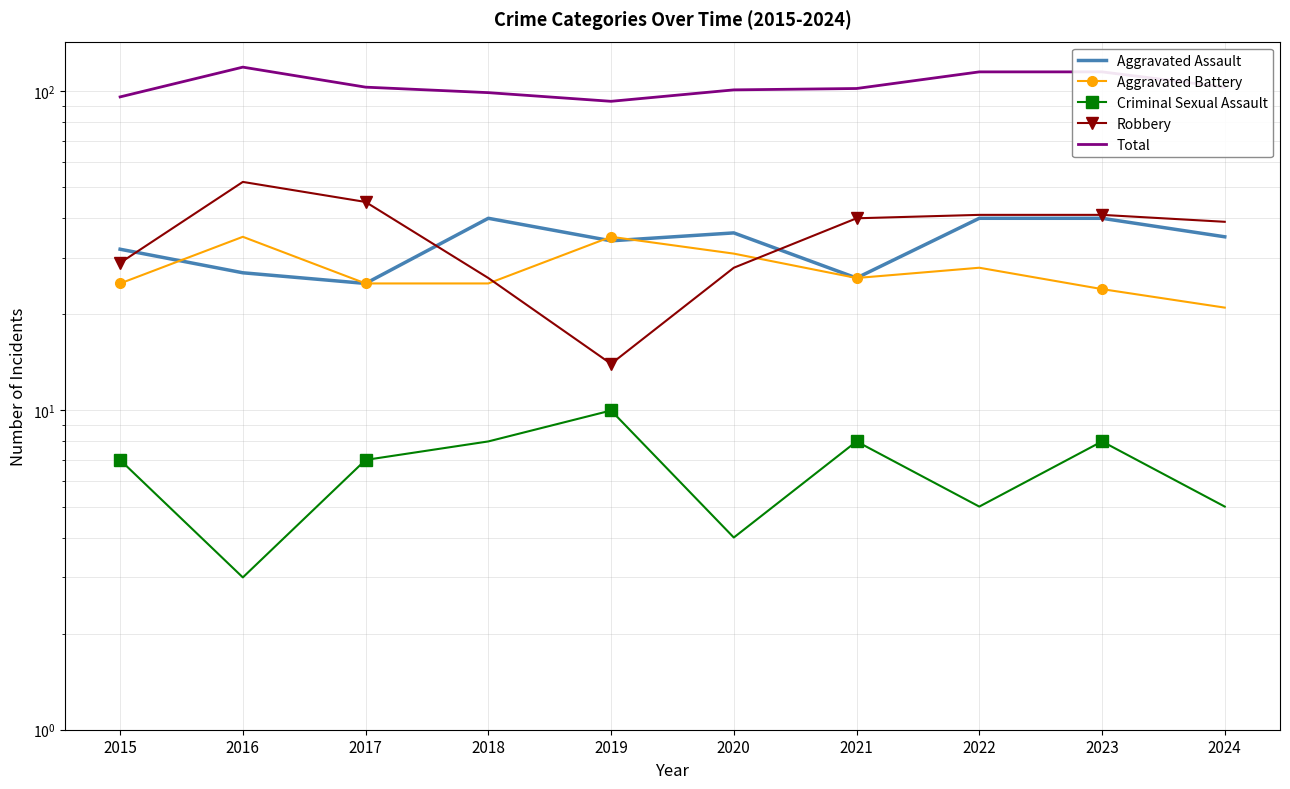

True or false: Criminal Sexual Assault and Aggravated Assault intersect in this chart.

False